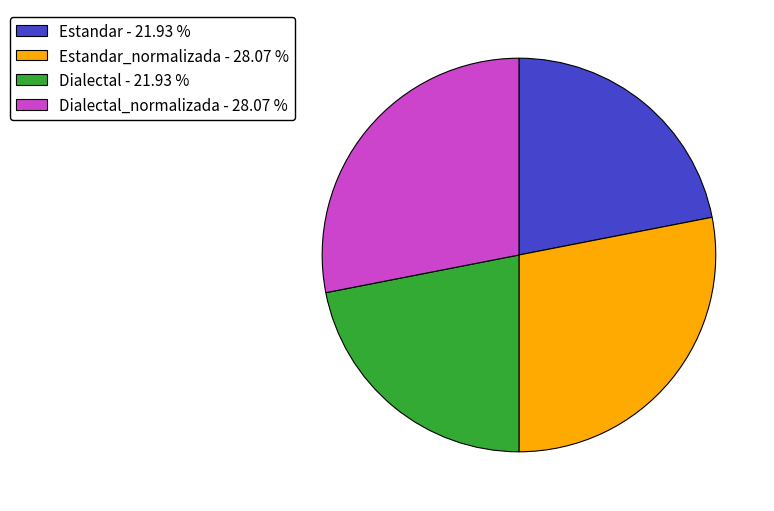

Combined, do Estandar - 21.93 % and Dialectal - 21.93 % account for over 50%?

No